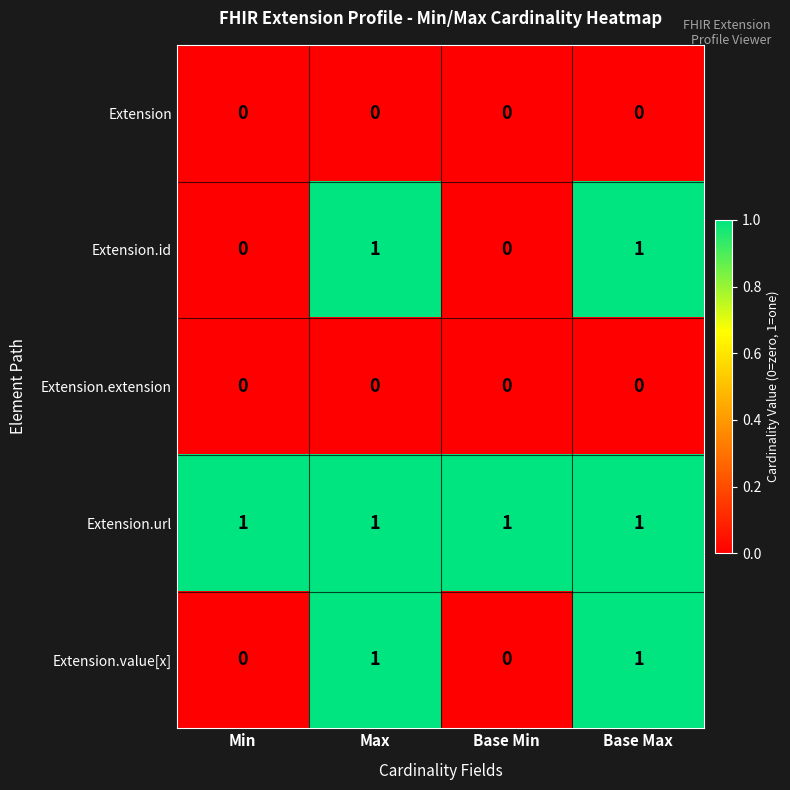

Is it true that Extension.url equals 1 at Base Max?

True